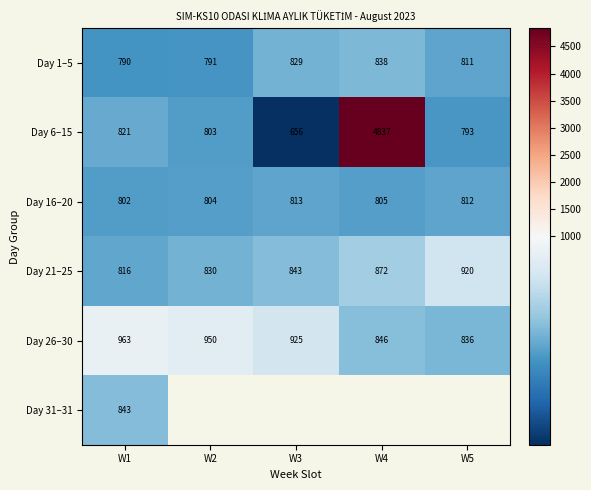

How many data points in Day 6–15 are less than 803?

2